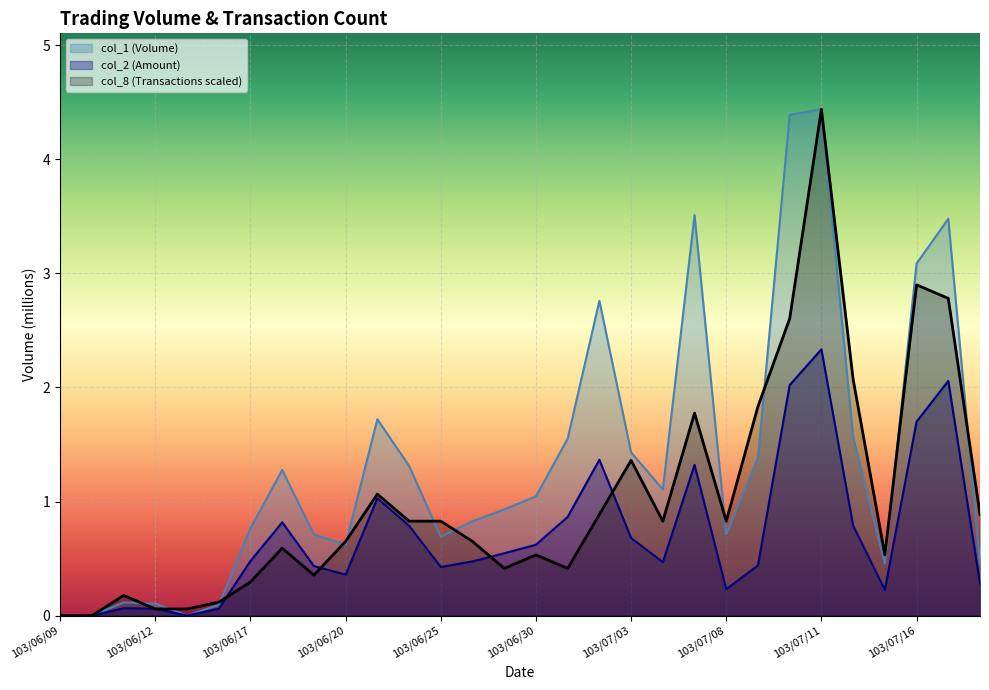

True or false: col_8 has more than 0 points higher than both neighbors.

True